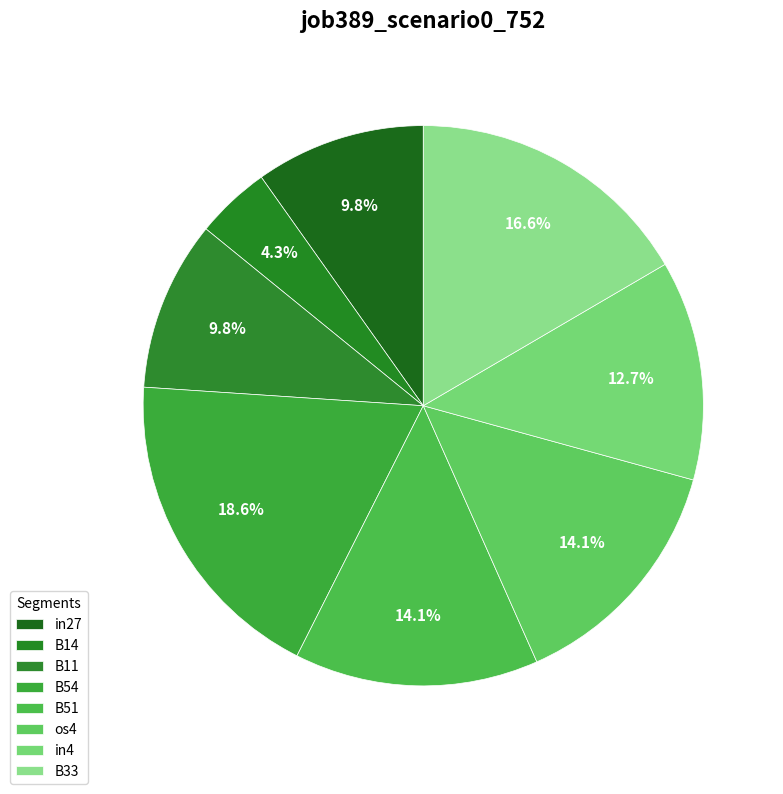

How many slices are in this pie chart?

8